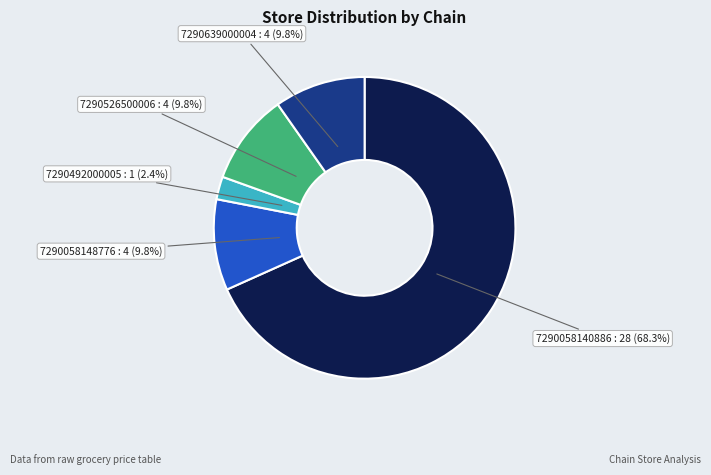

To the nearest percent, what is the difference between the 7290526500006 and 7290492000005 slice percentages?

7%